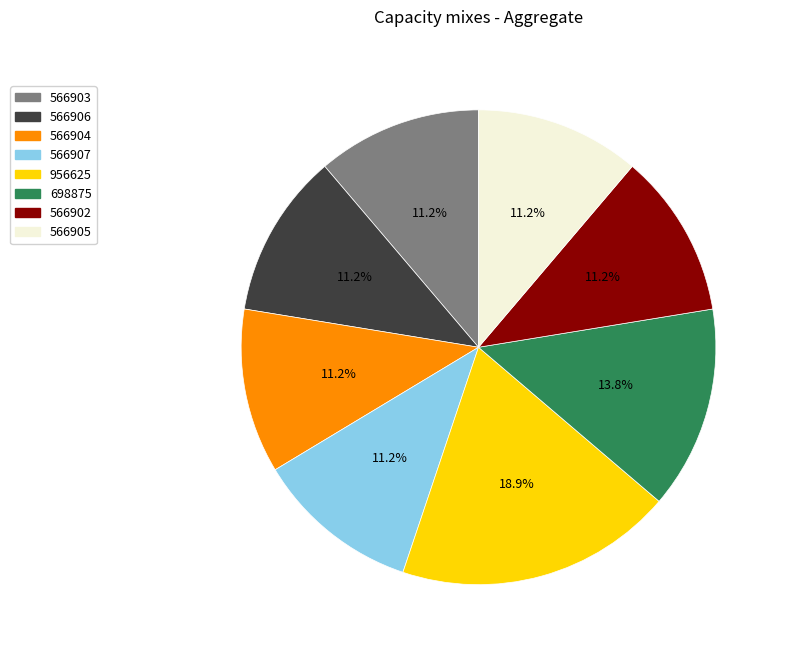

Is it true that 566902 is 11% of the pie?

True